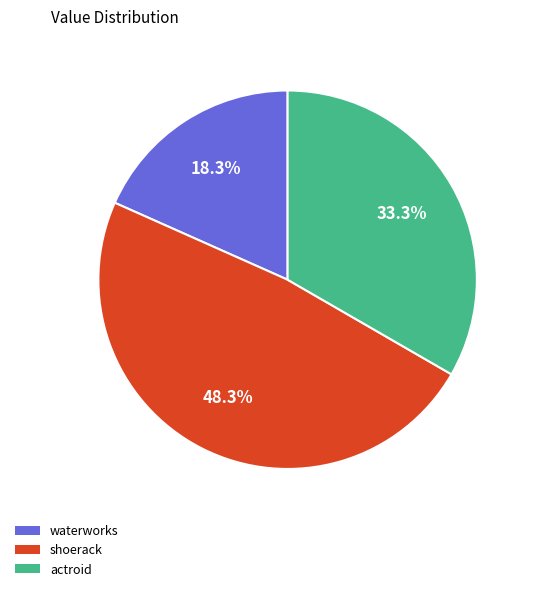

Which category has the smallest portion of the pie?

waterworks